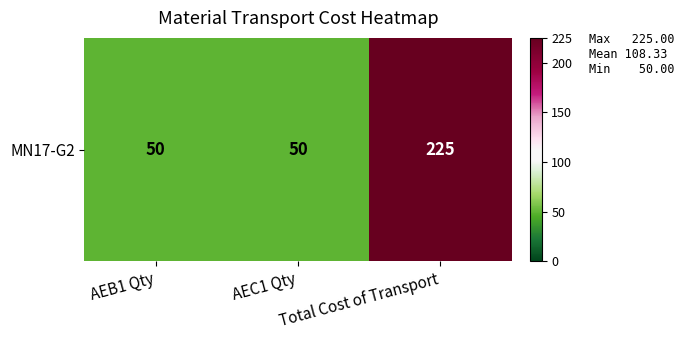

Where is the data nearest to the value 137?

AEB1 Qty